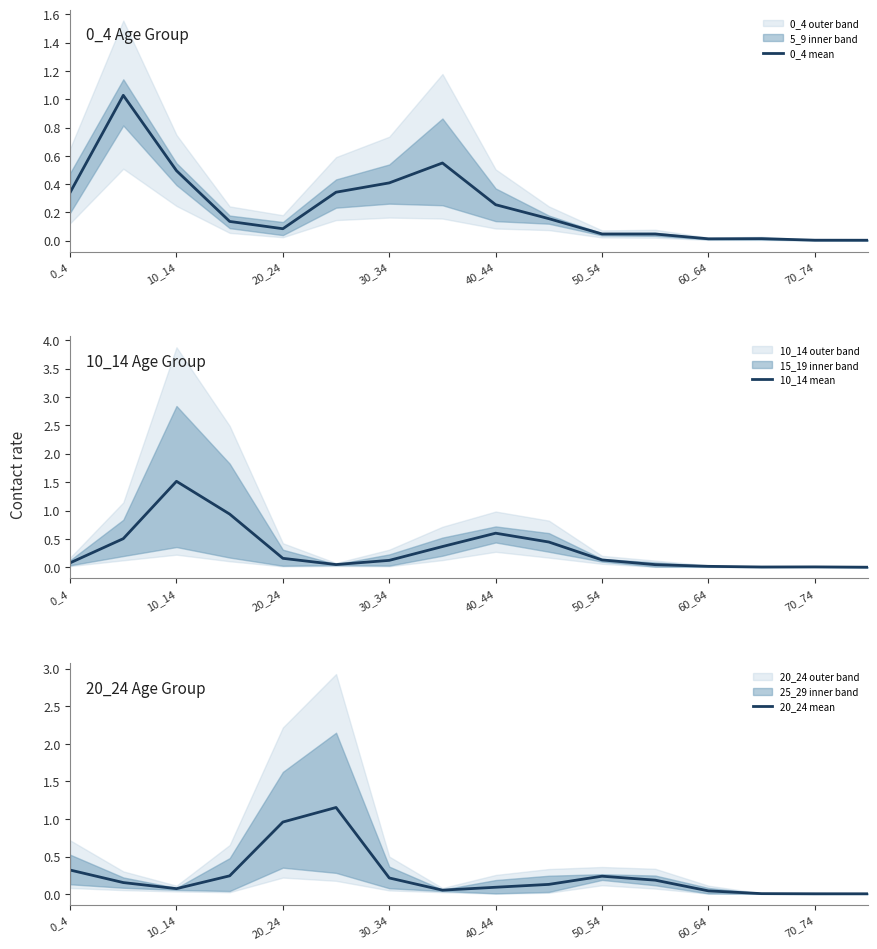

List the series in order of their peak value, highest first.

10_14 mean, 20_24 mean, 0_4 mean